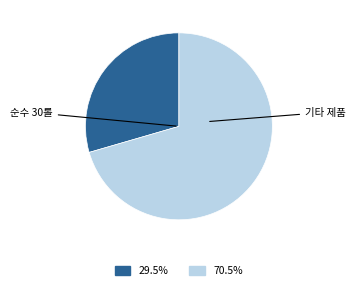

Is there any slice that represents more than half of the pie?

Yes